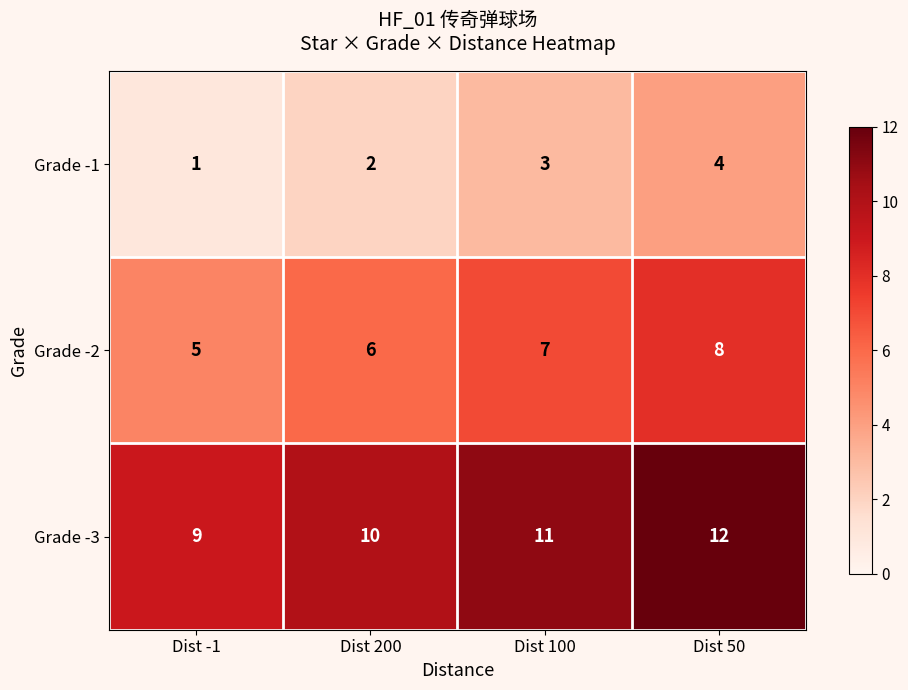

Reading left to right, transcribe all the data shown in this chart.

Grade -1: Dist -1=1	Dist 200=2	Dist 100=3	Dist 50=4
Grade -2: Dist -1=5	Dist 200=6	Dist 100=7	Dist 50=8
Grade -3: Dist -1=9	Dist 200=10	Dist 100=11	Dist 50=12